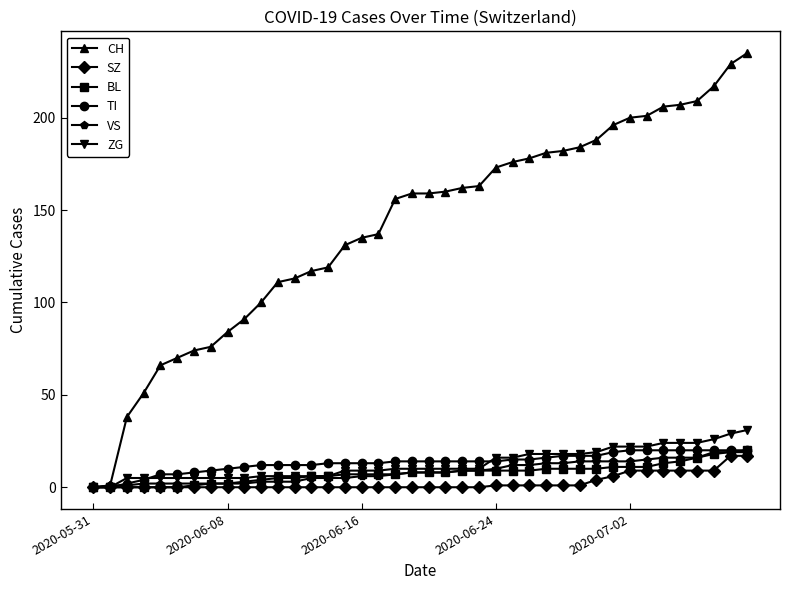

Which series has the largest range (max minus min)?

CH